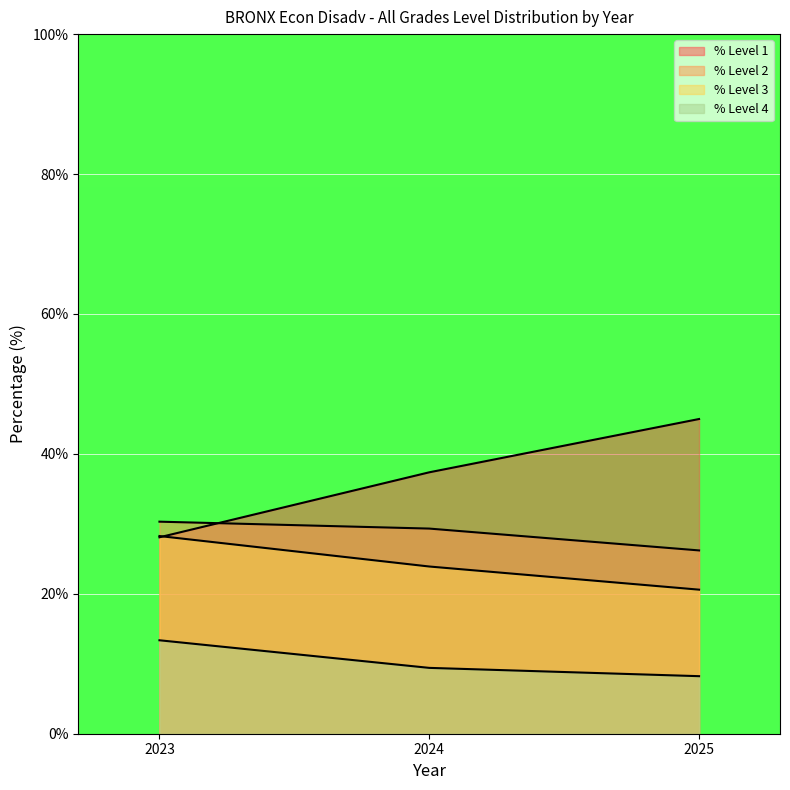

At which label does % Level 3 reach its peak?

2023